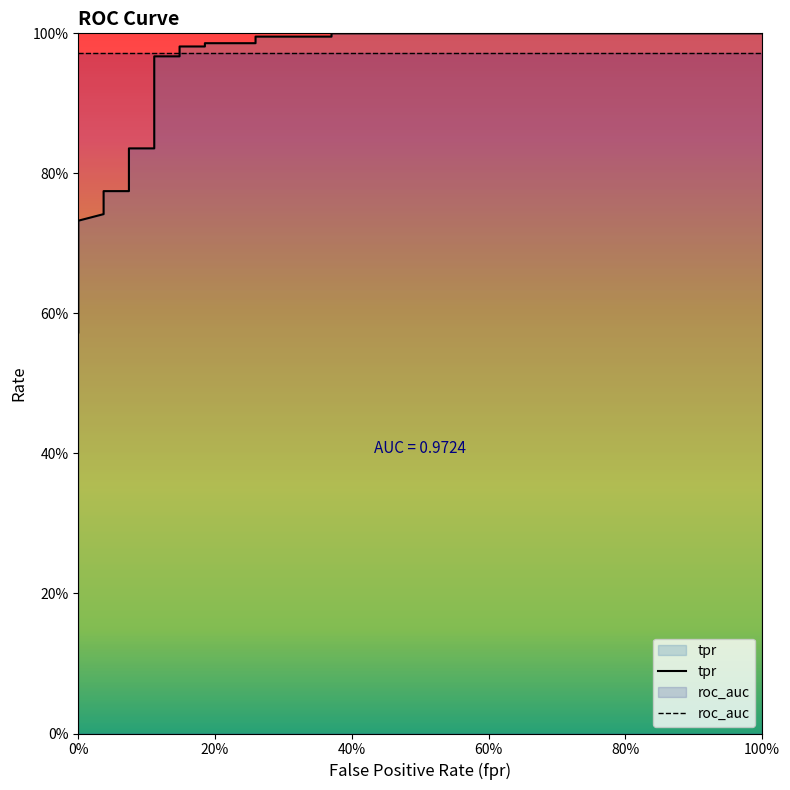

Reading left to right, extract all data points from this chart.

0.6	0.6	0.6	0.7	0.7	0.7	0.7	0.7	0.8	0.8	0.8	0.8	1.0	1.0	1.0	1.0	1.0	1.0	1.0	1.0	1.0	1.0